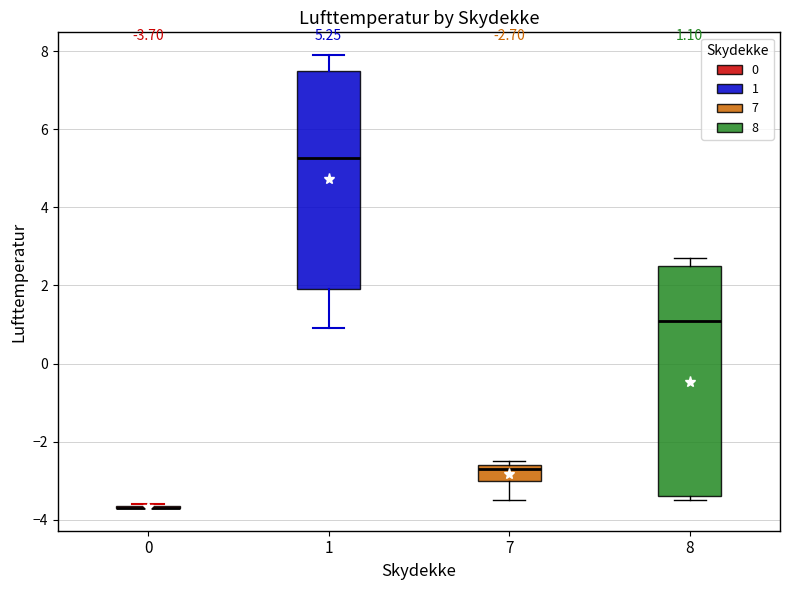

Comparing the boxes themselves (not the whiskers), which one is the tallest?

8